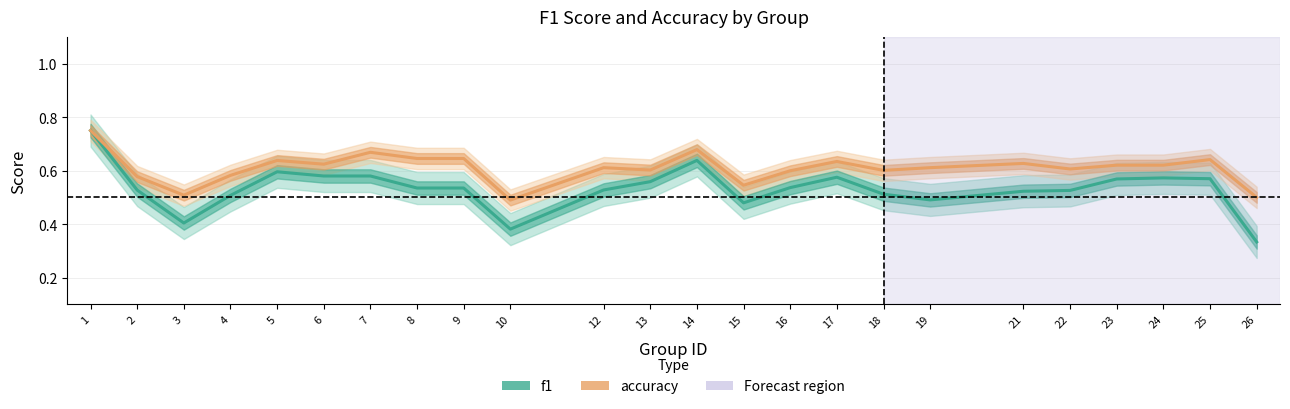

What are all the series names shown in the legend?

f1, accuracy